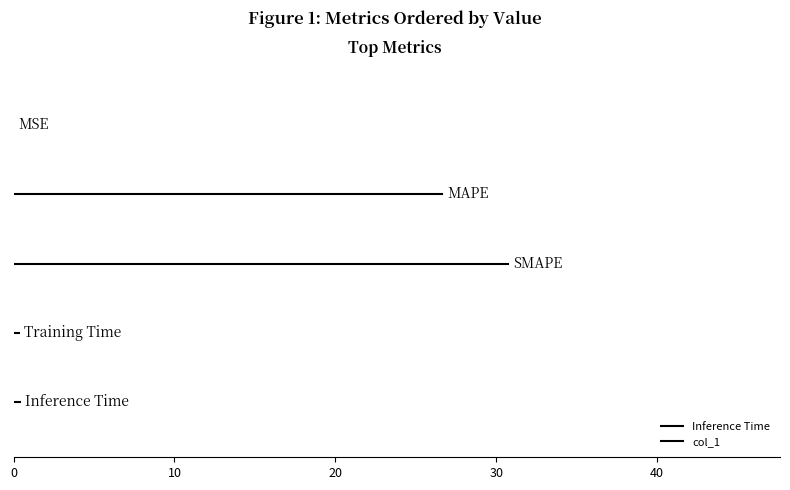

What position from the right is Training Time?

2